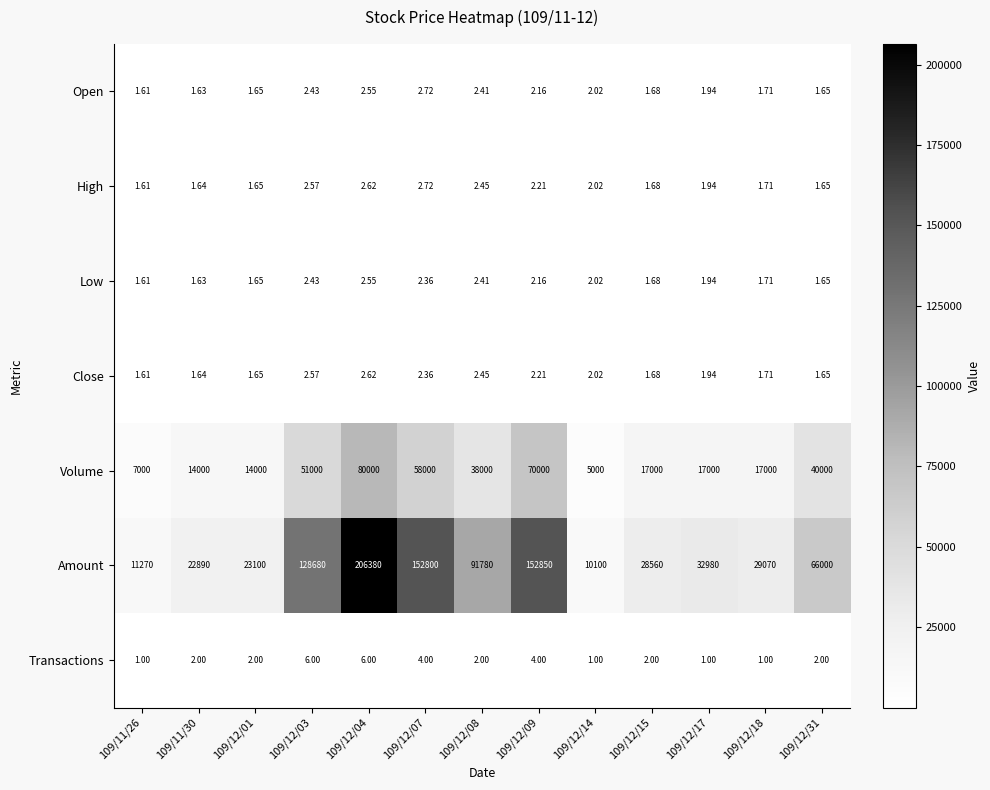

Between 109/12/18 and 109/12/31, which series saw the biggest shift?

Amount